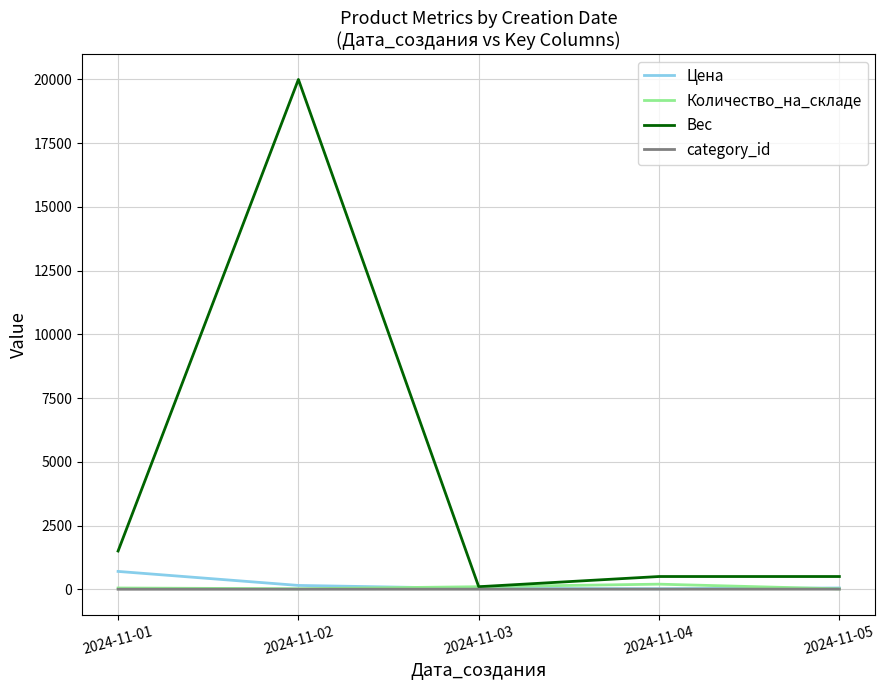

Is it true that Цена equals 30 at 2024-11-03?

True